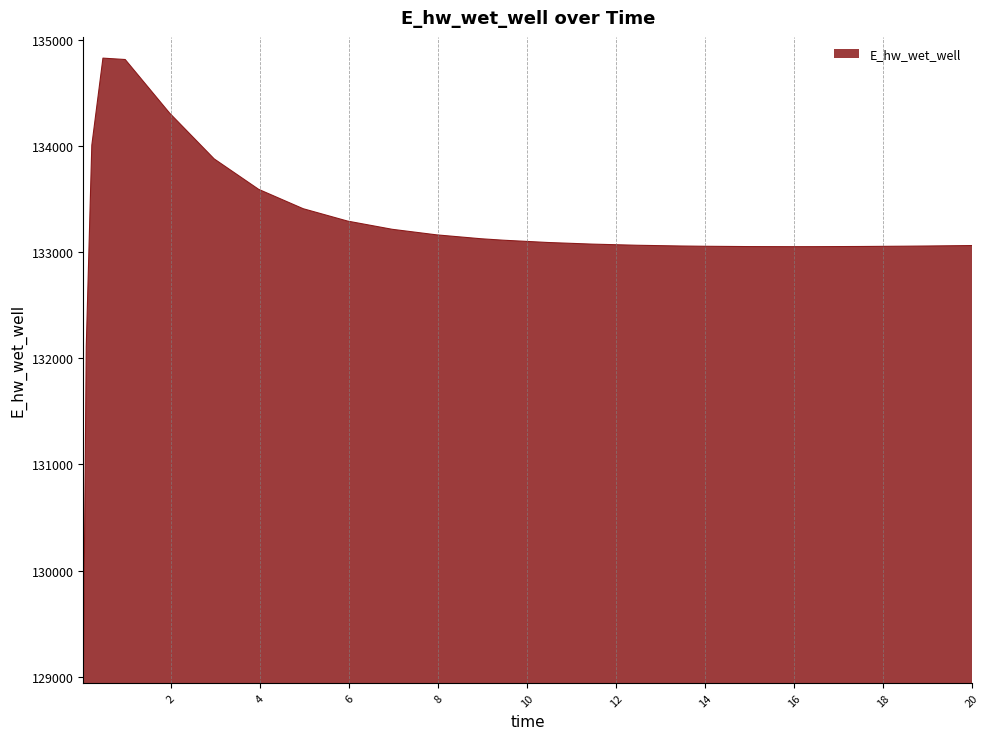

What is the maximum value shown in the chart?

134825.0